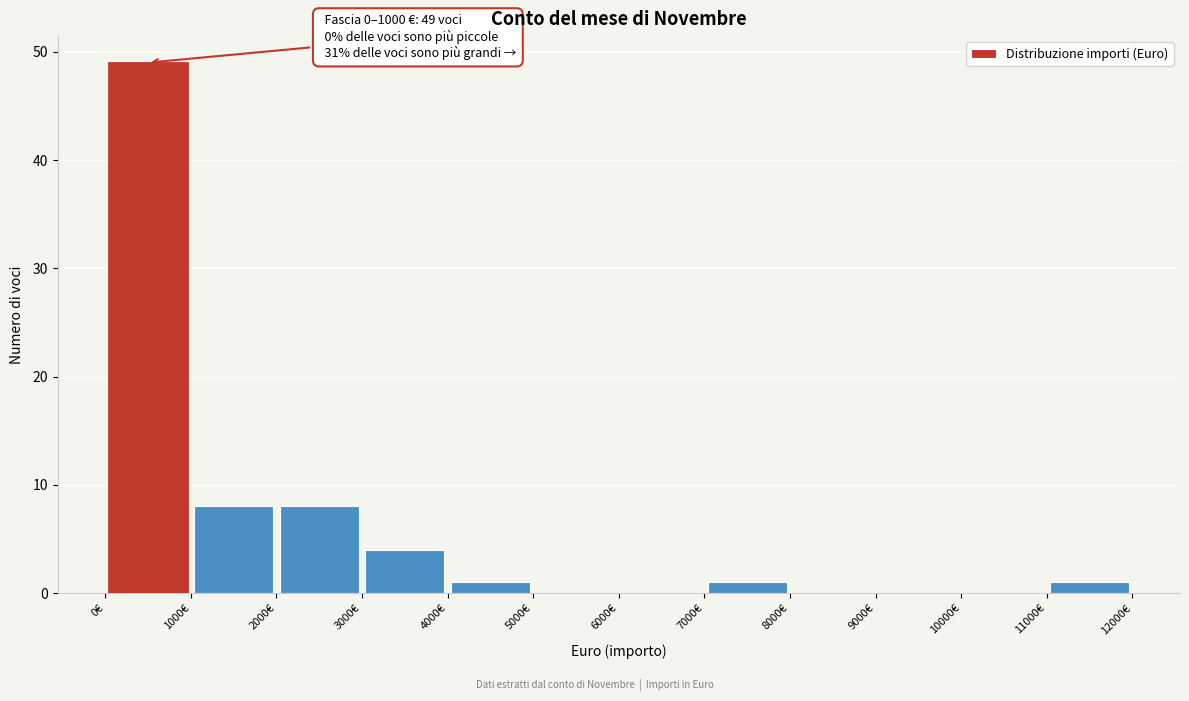

Which range on the x-axis has the tallest bar?

0 to 1000